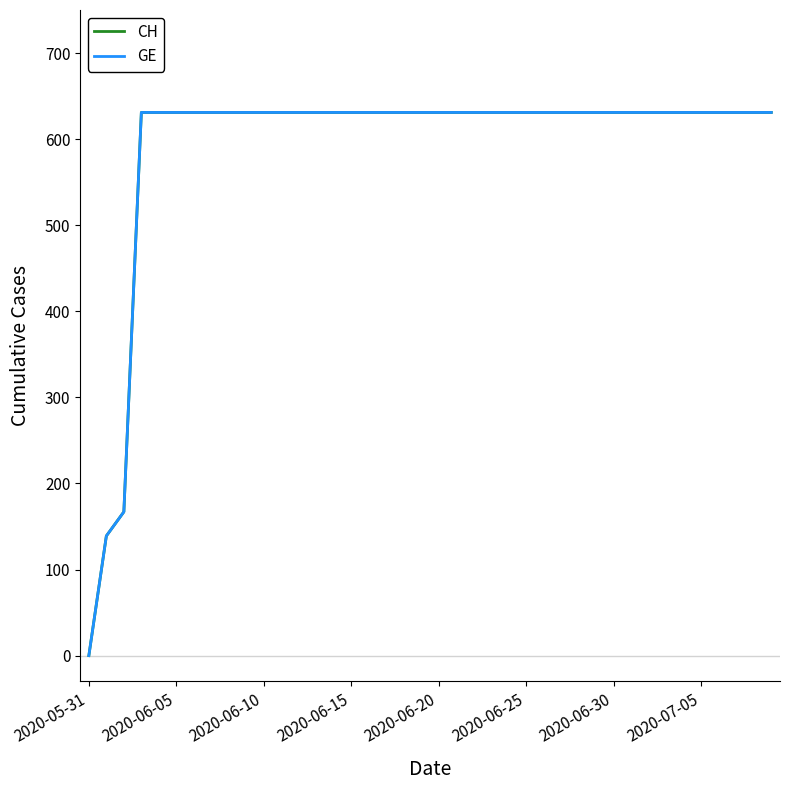

True or false: CH and GE intersect in this chart.

False